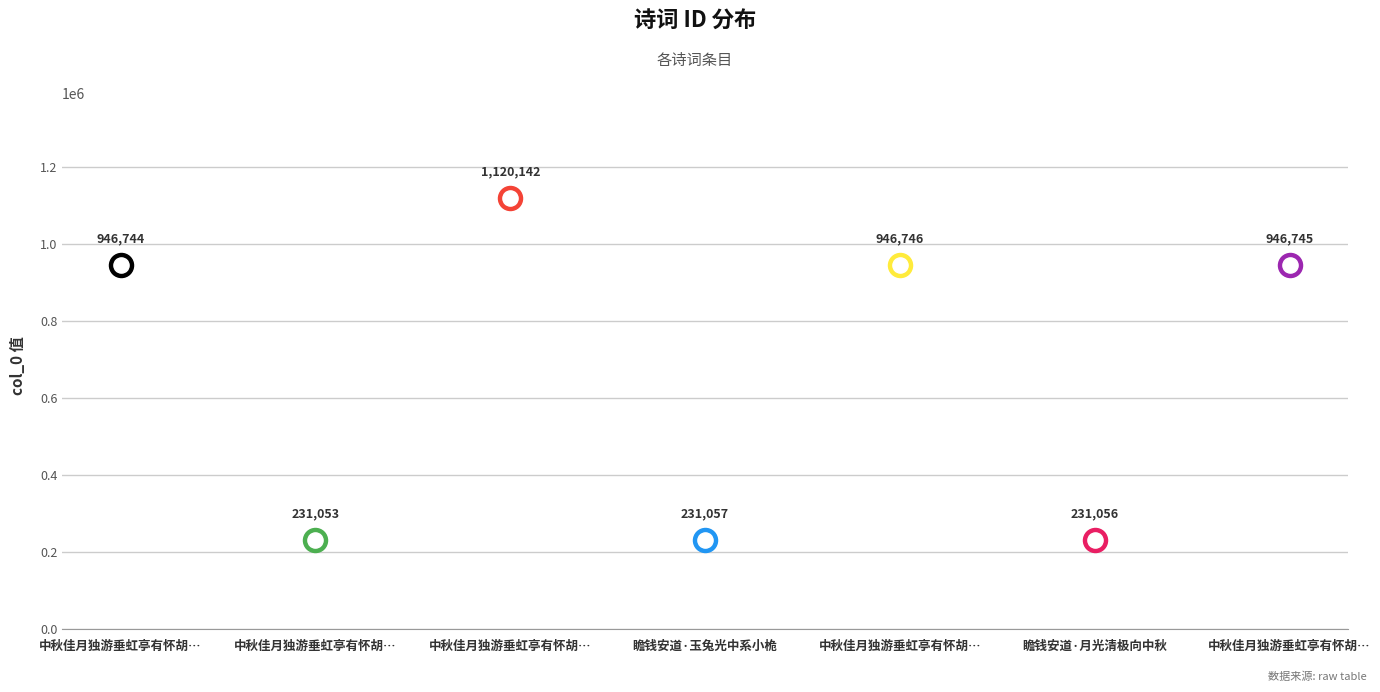

Between 中秋佳月独游垂虹亭有怀胡完夫苏子瞻钱安道 其三 钱安道 and 中秋佳月独游垂虹亭有怀胡完夫苏子瞻钱安道 其二 苏子瞻, which is larger?

中秋佳月独游垂虹亭有怀胡完夫苏子瞻钱安道 其三 钱安道